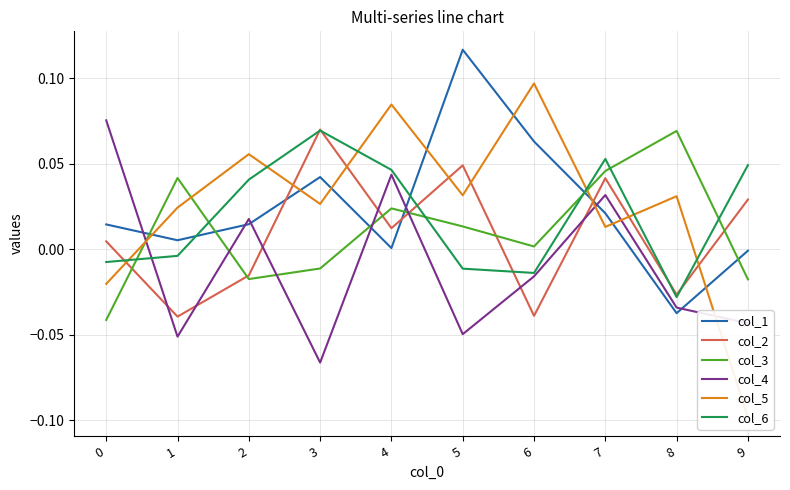

How many values in the col_4 series exceed 0?

4